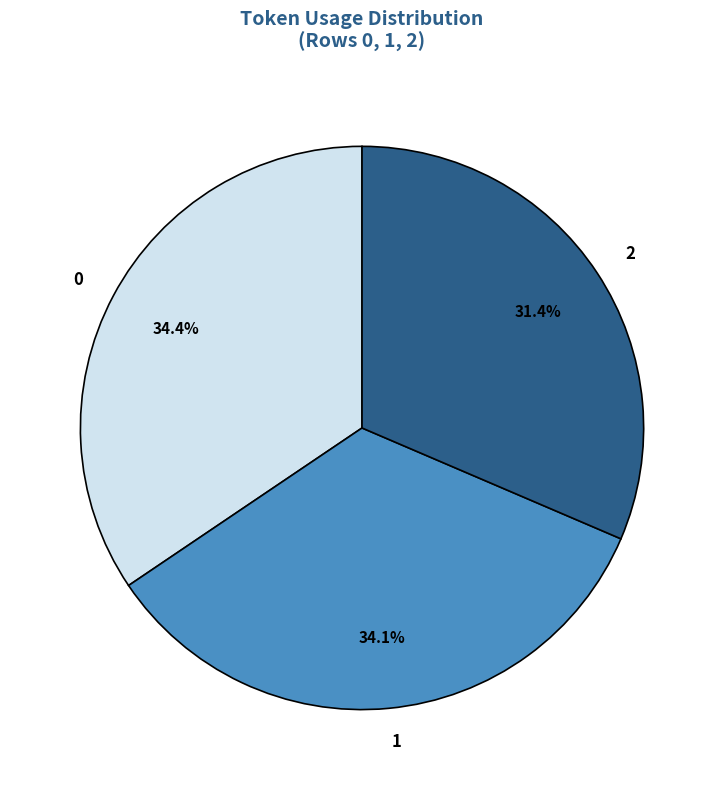

Count the number of slices in the pie.

3